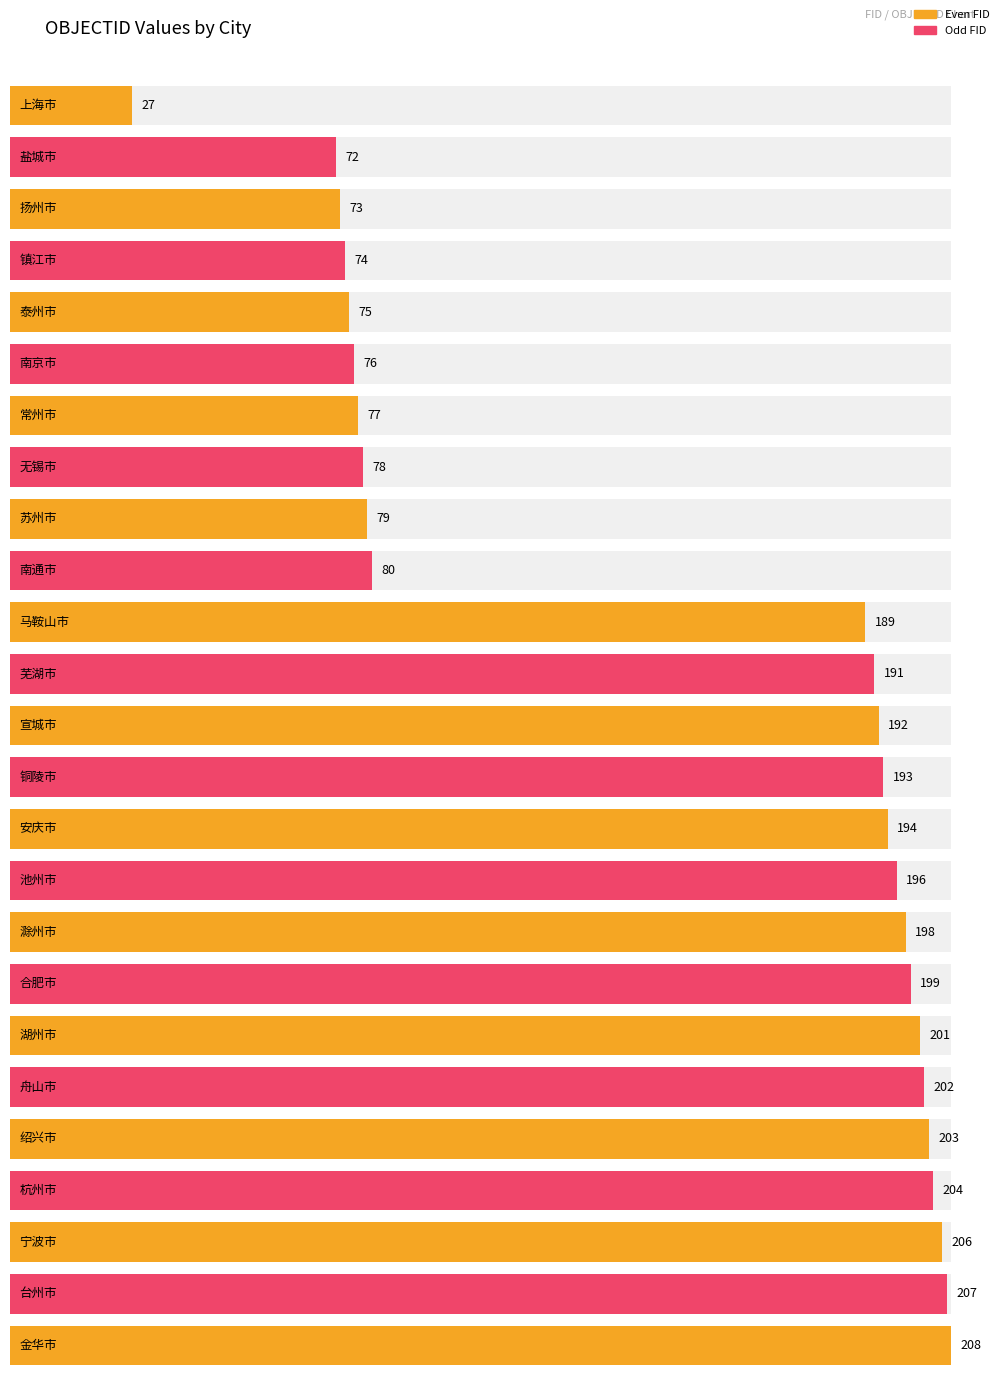

How many data points are less than 192?

12